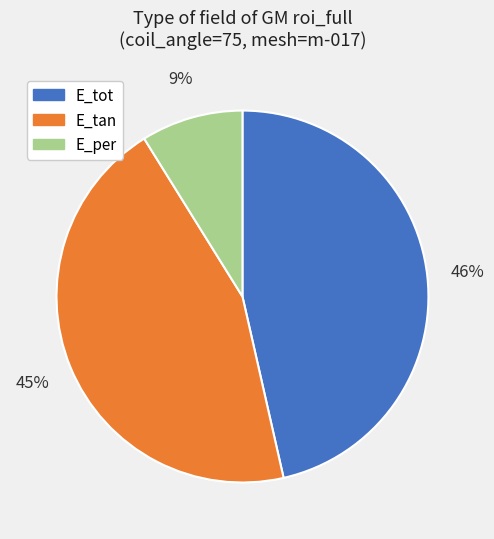

Rank the categories by value from lowest to highest.

E_per, E_tan, E_tot